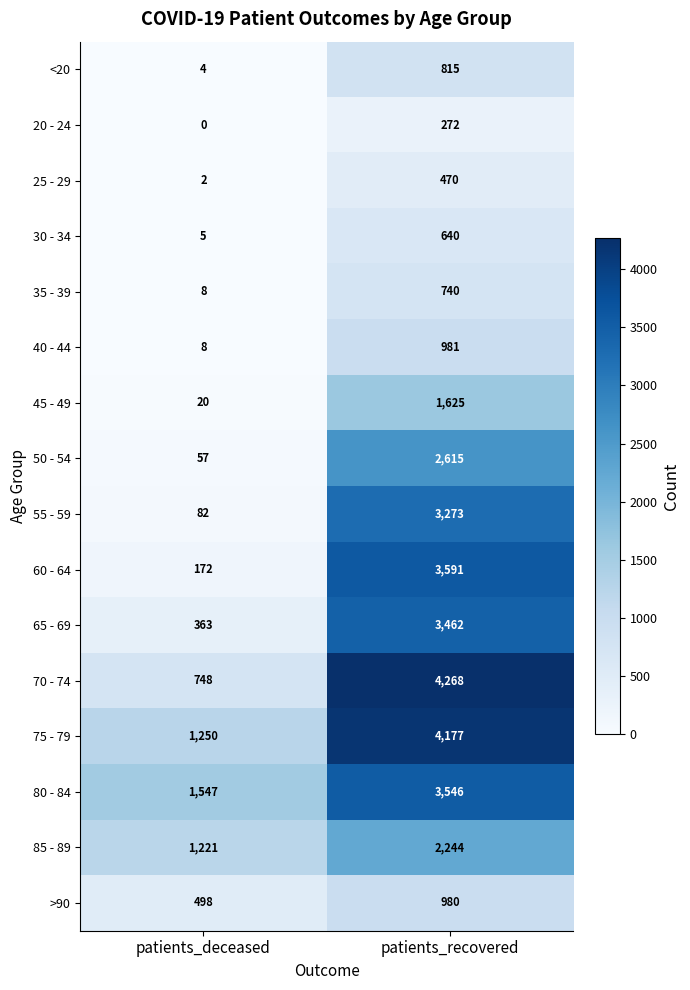

What is the sum of the 55 - 59 values at patients_recovered and patients_deceased?

3355